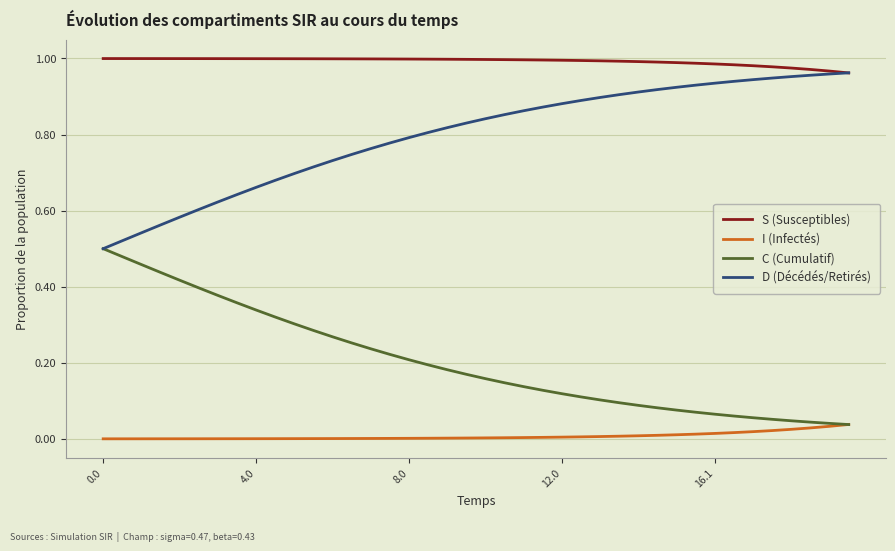

Rank the series by their maximum value, from highest to lowest.

S (Susceptibles), D (Décédés/Retirés), C (Cumulatif), I (Infectés)